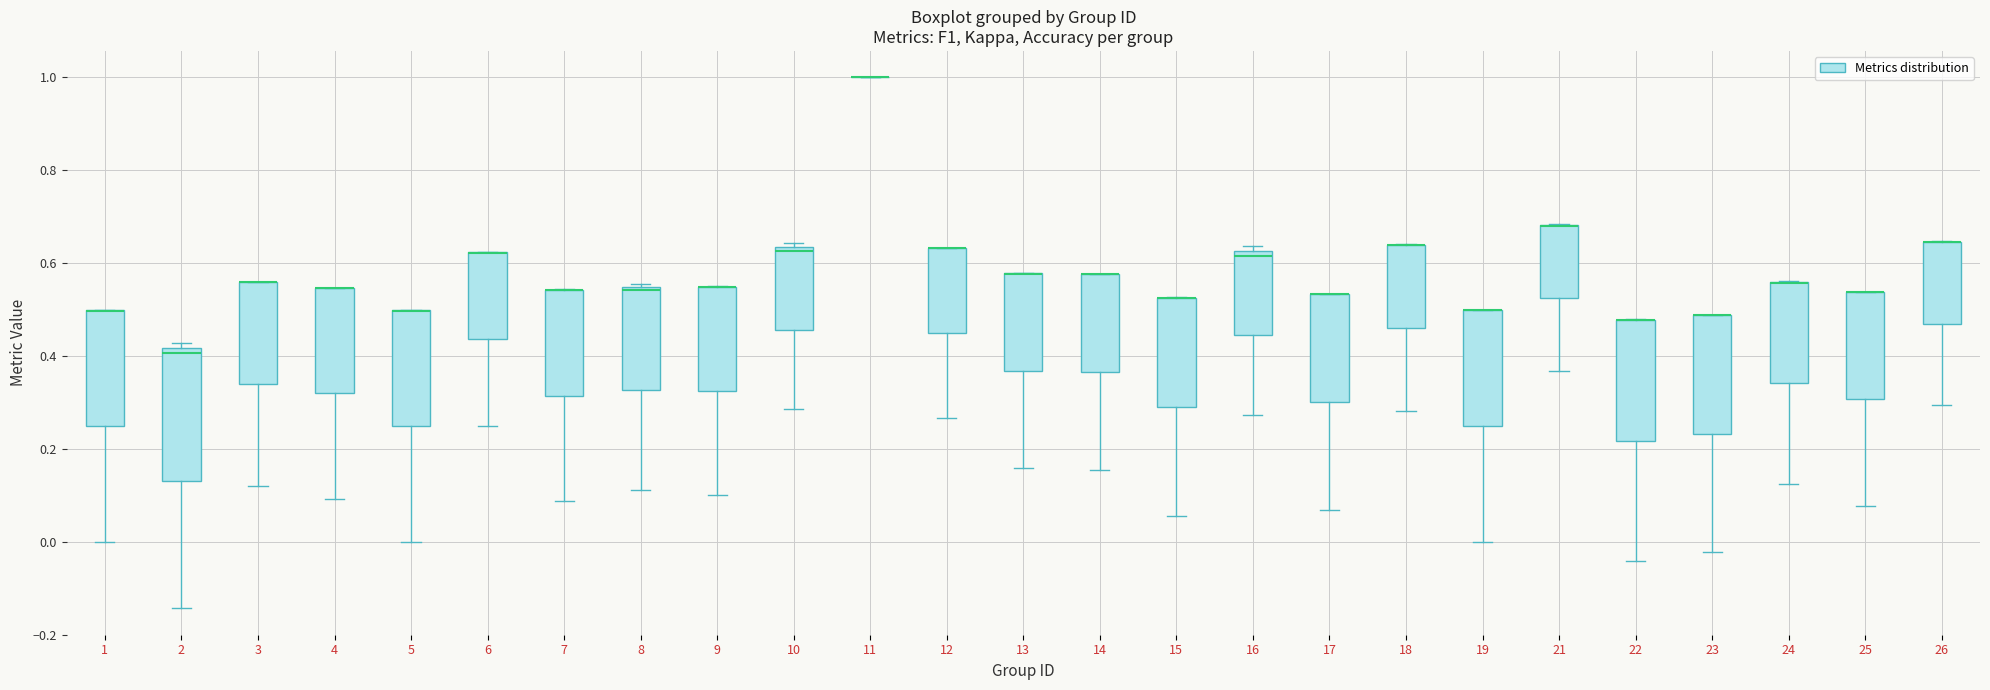

Where is the lower edge of the box at x = 26 on the y-axis? The values are not printed on the chart, so give them approximately, as read against the axis.

0.46